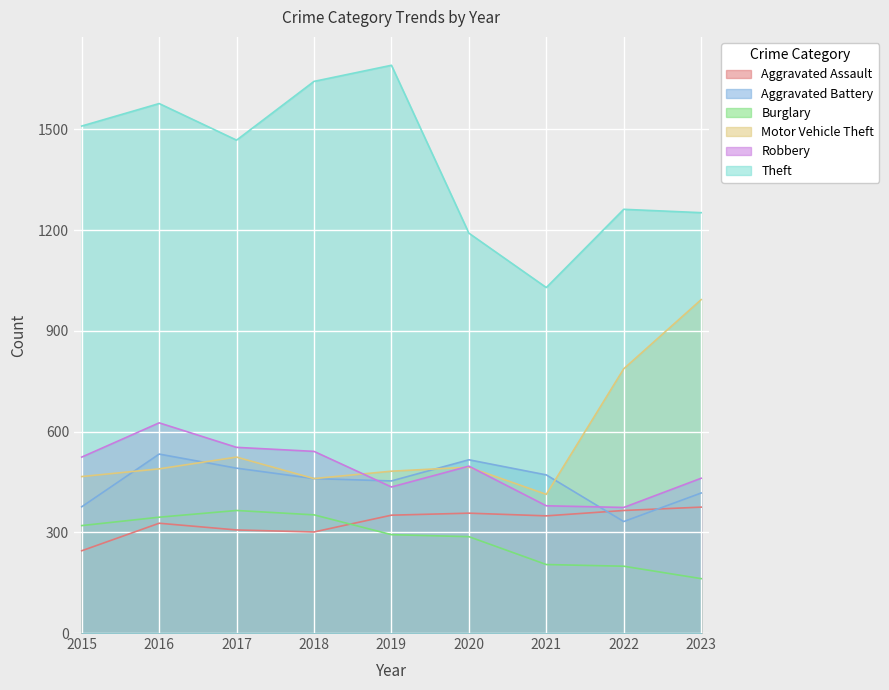

True or false: Motor Vehicle Theft and Theft cross at least once.

False